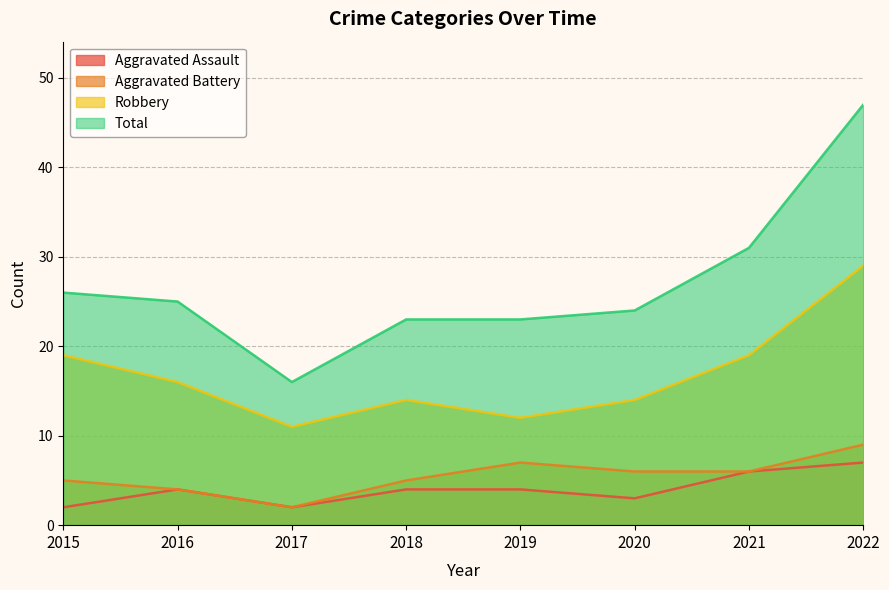

What are all the series names shown in the legend?

Aggravated Assault, Aggravated Battery, Robbery, Total